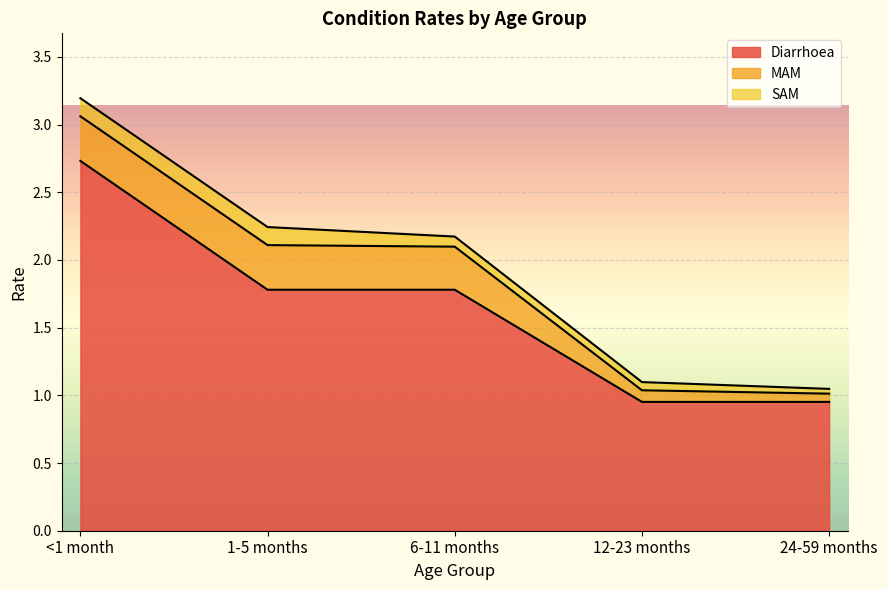

Reading left to right, transcribe all the data shown in this chart.

Diarrhoea: <1 month=2.7	1-5 months=1.8	6-11 months=1.8	12-23 months=1.0	24-59 months=1.0
MAM: <1 month=0.3	1-5 months=0.3	6-11 months=0.3	12-23 months=0.1	24-59 months=0.1
SAM: <1 month=0.1	1-5 months=0.1	6-11 months=0.1	12-23 months=0.1	24-59 months=0.0